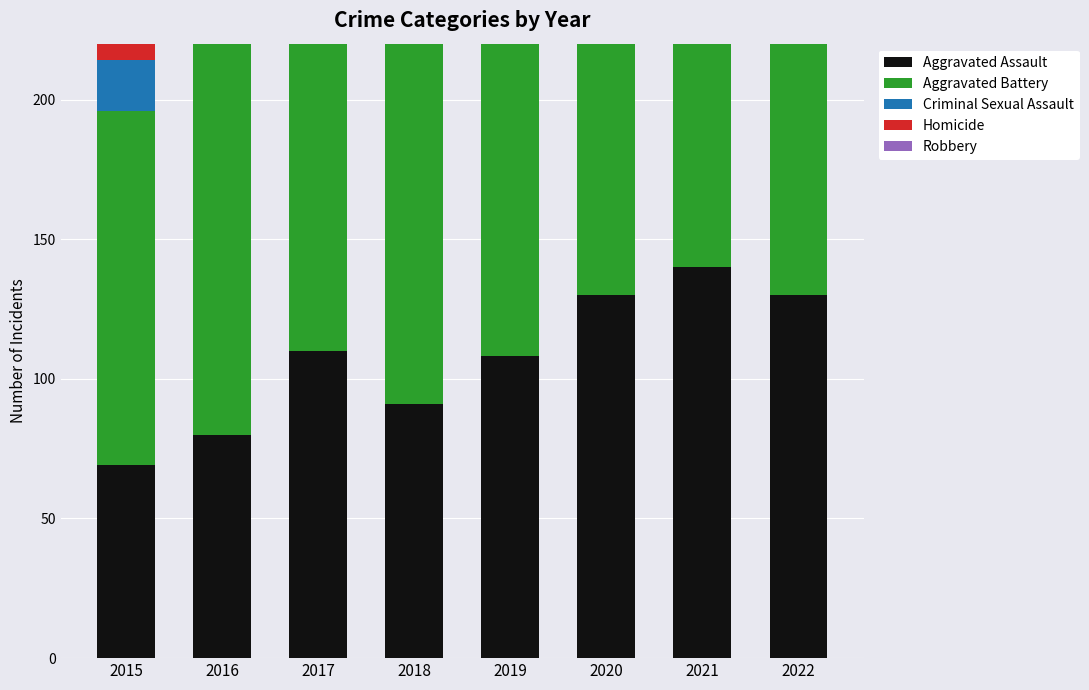

What is the minimum value for Criminal Sexual Assault?

18